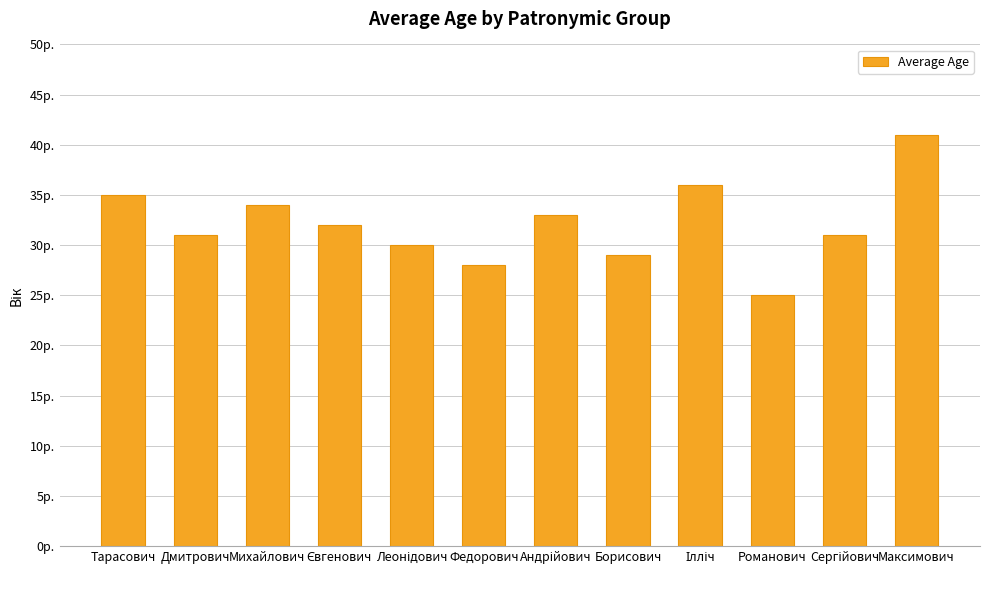

Are the bars horizontal?

No